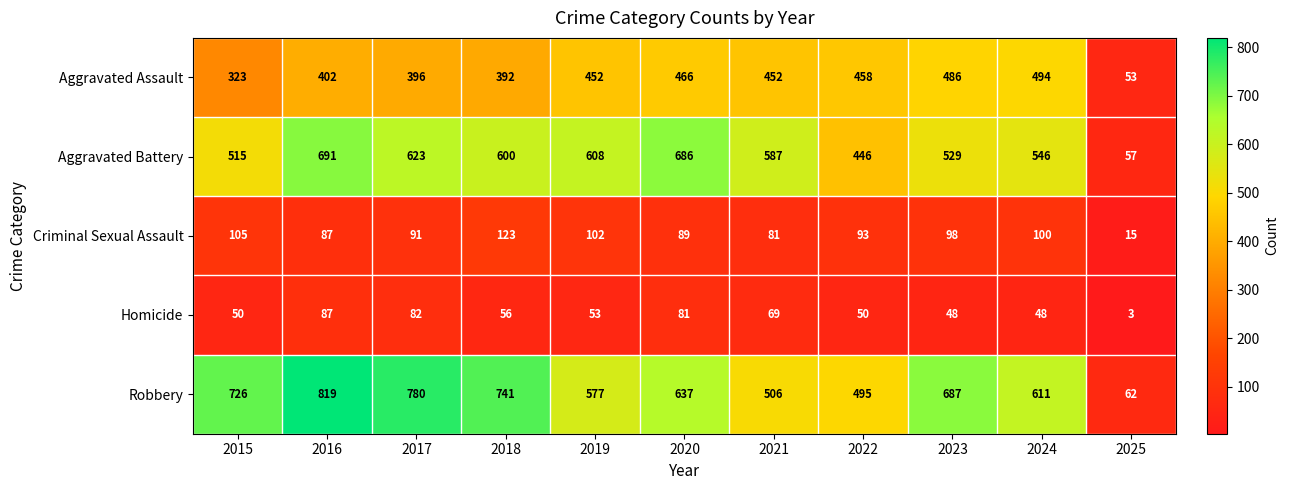

What is the maximum value shown in the chart?

819